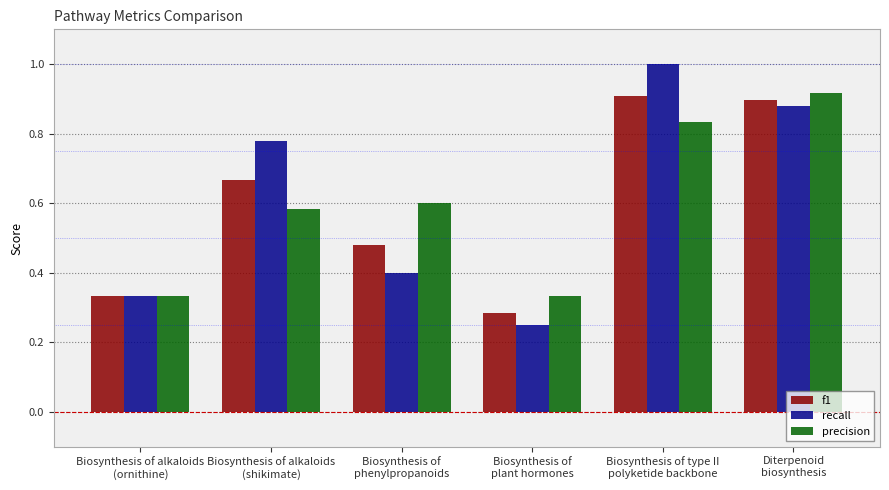

What are all the series names shown in the legend?

f1, recall, precision